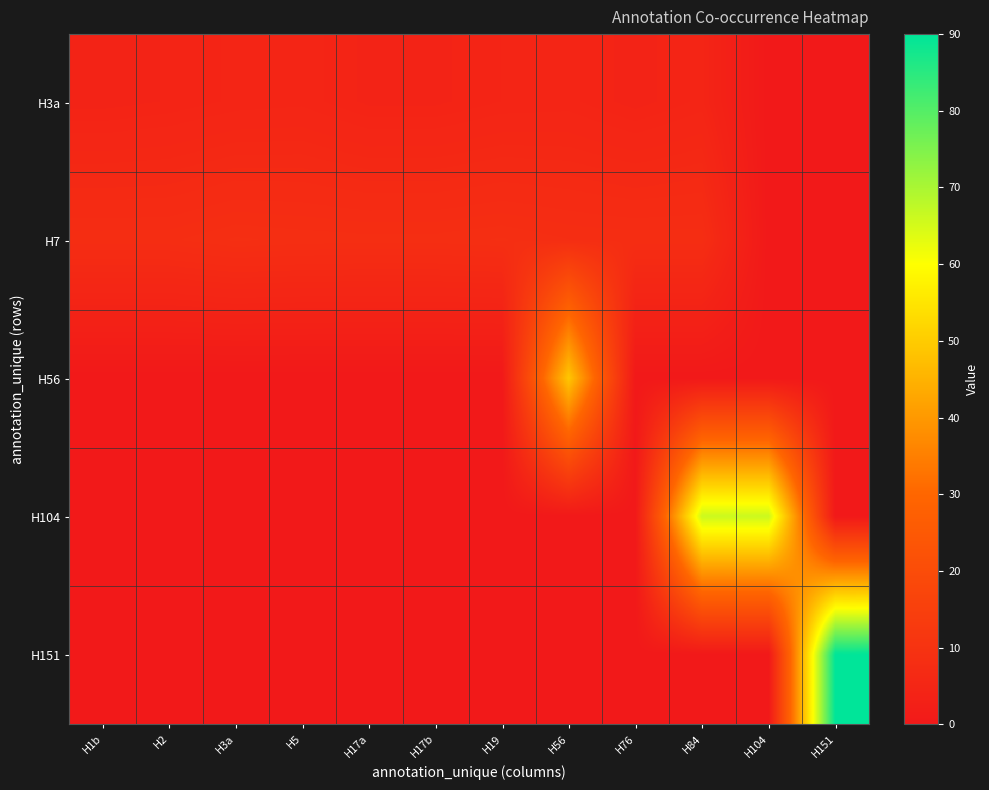

What is the difference between the highest and lowest values at H3a?

8.5